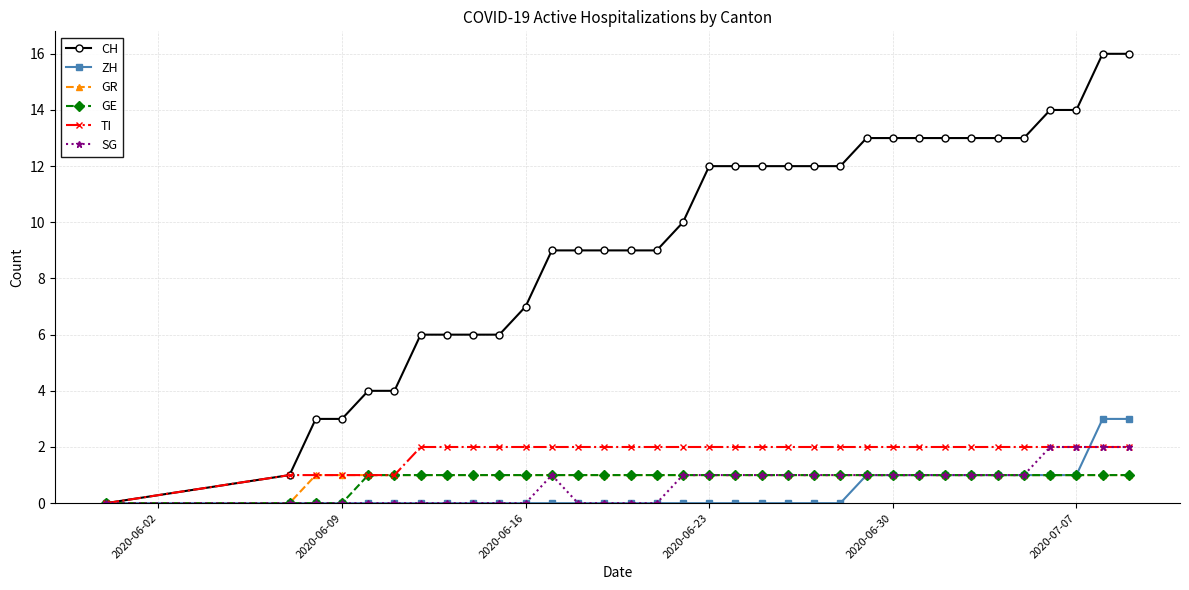

Which series has the largest range (max minus min)?

CH